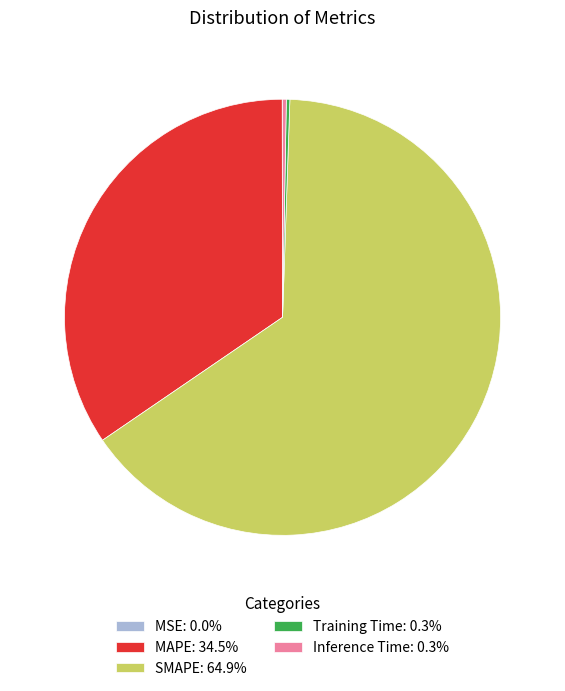

Does any single category account for the majority?

Yes